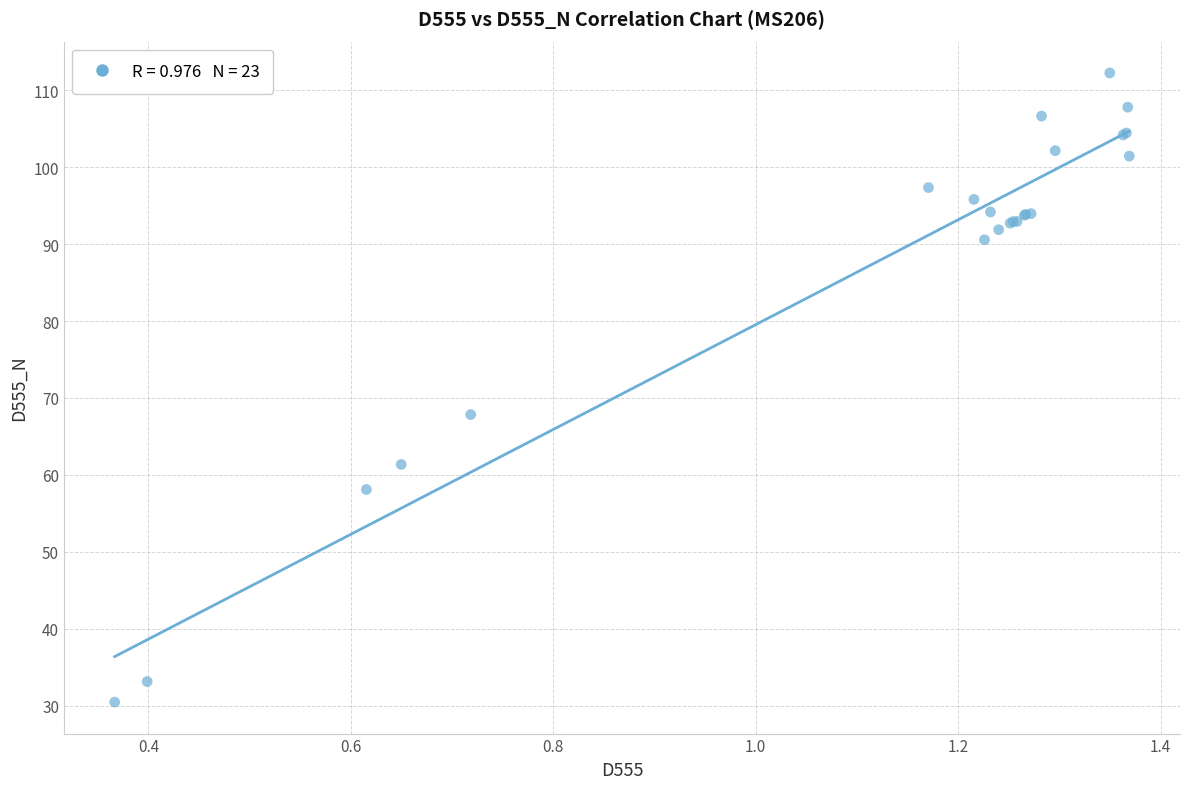

What Y value in the scatter plot is closest to 71?

67.9